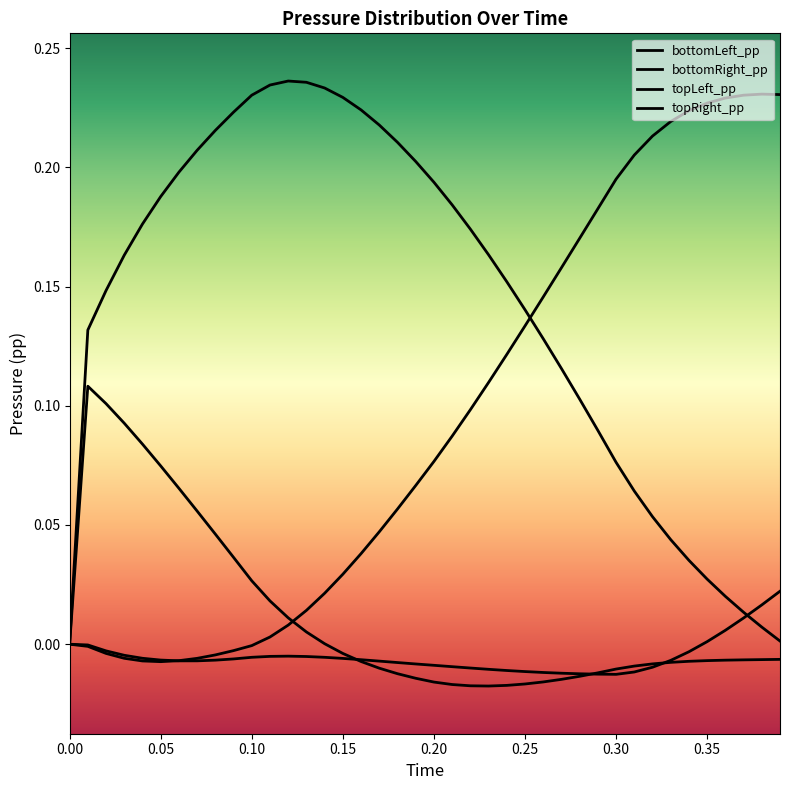

Count the number of data series in this chart.

4